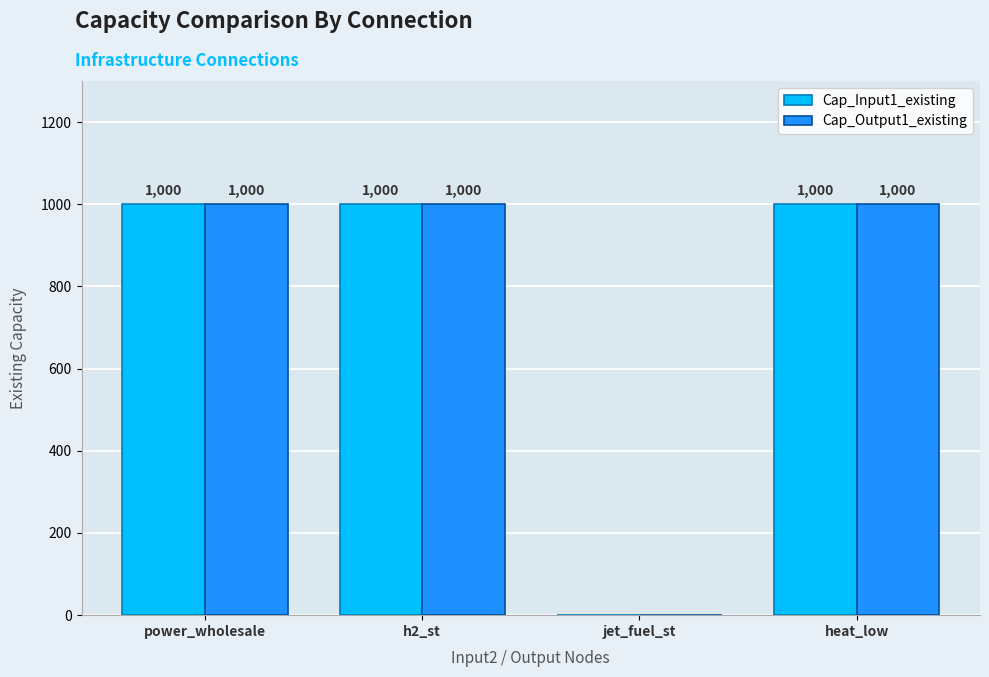

The value of Cap_Output1_existing at heat_low is 1000. True or false?

True